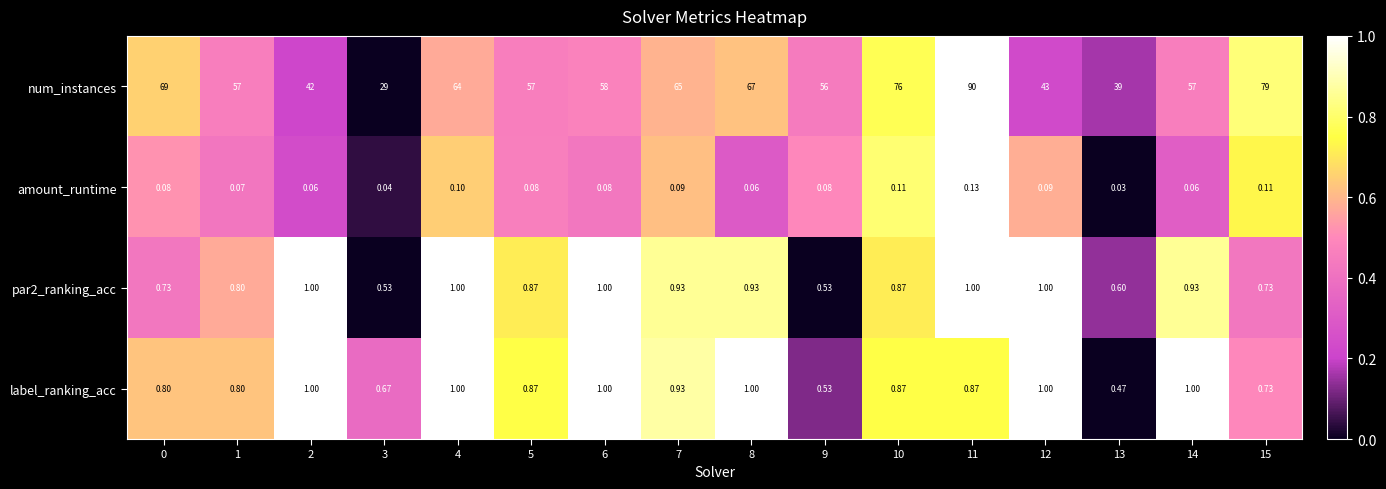

Which series changed the most between 3 and 15?

num_instances